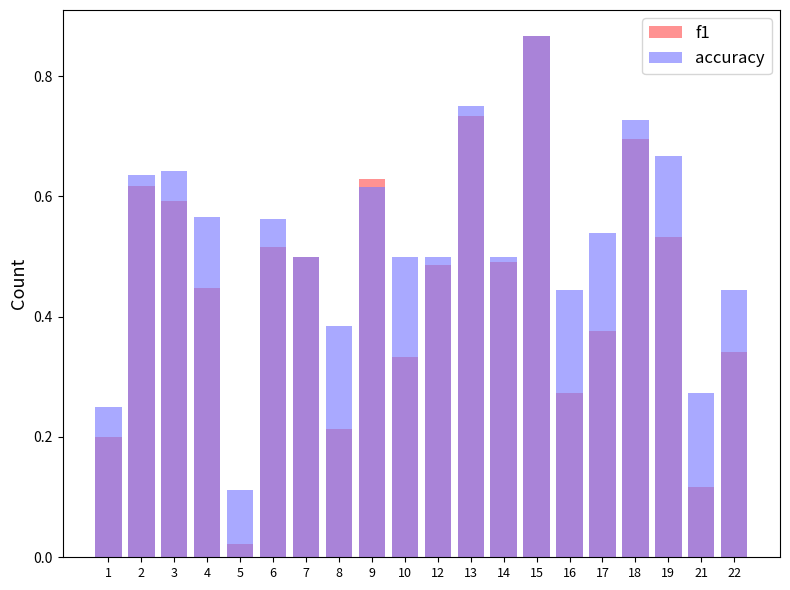

Reading right to left, extract all data points from this chart.

f1: 0.3	0.1	0.5	0.7	0.4	0.3	0.9	0.5	0.7	0.5	0.3	0.6	0.2	0.5	0.5	0.0	0.4	0.6	0.6	0.2
accuracy: 0.4	0.3	0.7	0.7	0.5	0.4	0.9	0.5	0.8	0.5	0.5	0.6	0.4	0.5	0.6	0.1	0.6	0.6	0.6	0.2